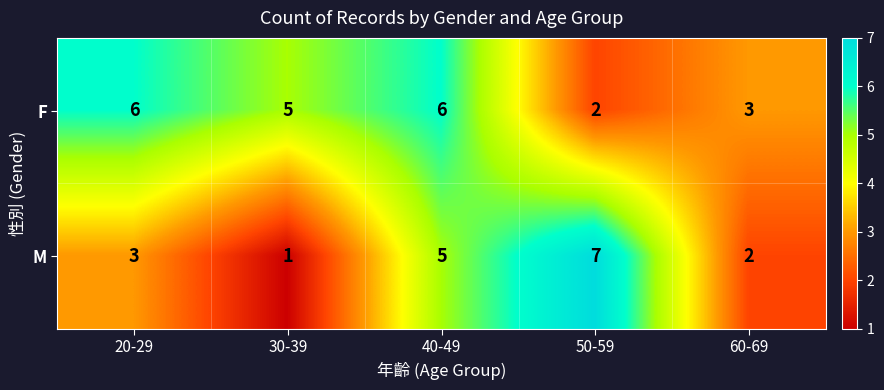

Reading left to right, extract all data points from this chart.

F: 20-29=6	30-39=5	40-49=6	50-59=2	60-69=3
M: 20-29=3	30-39=1	40-49=5	50-59=7	60-69=2